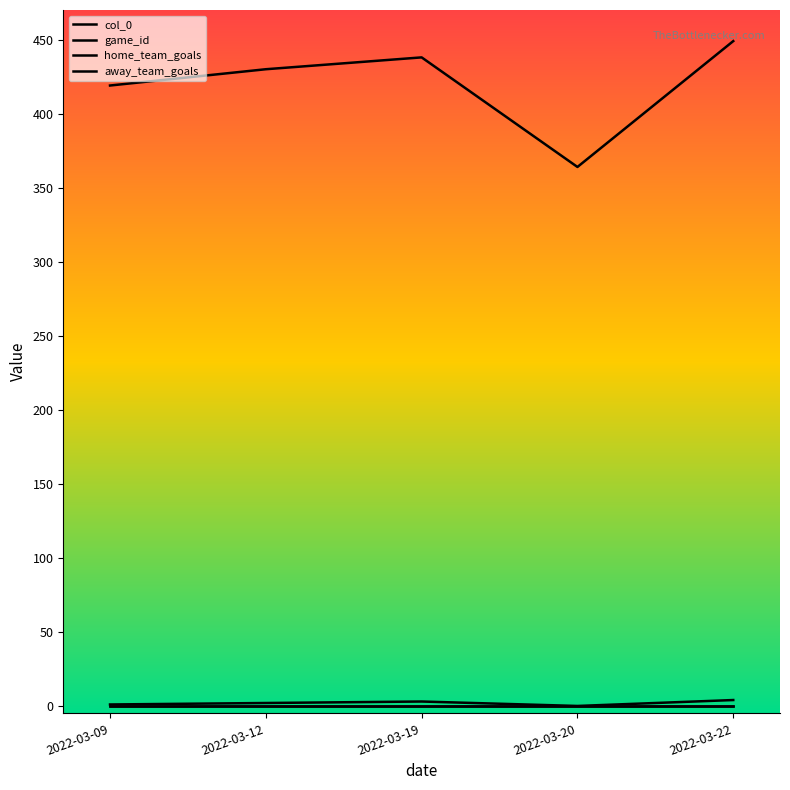

Where is the first local minimum for game_id?

2022-03-20